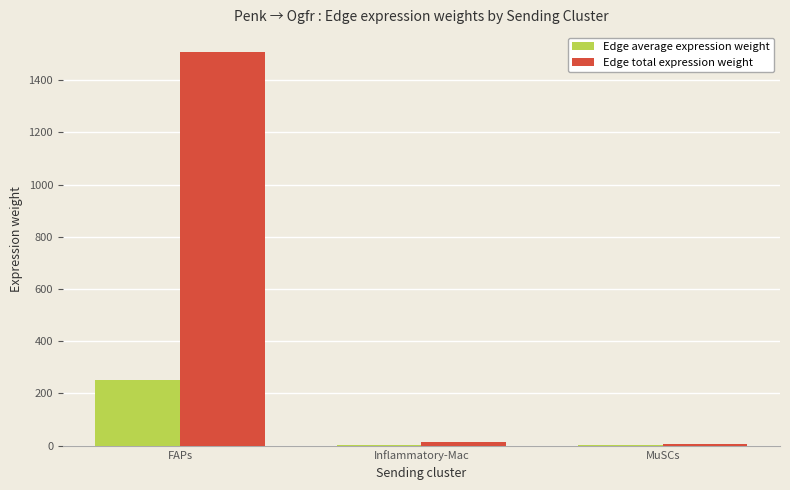

What is the total value across all series at FAPs?

1760.5